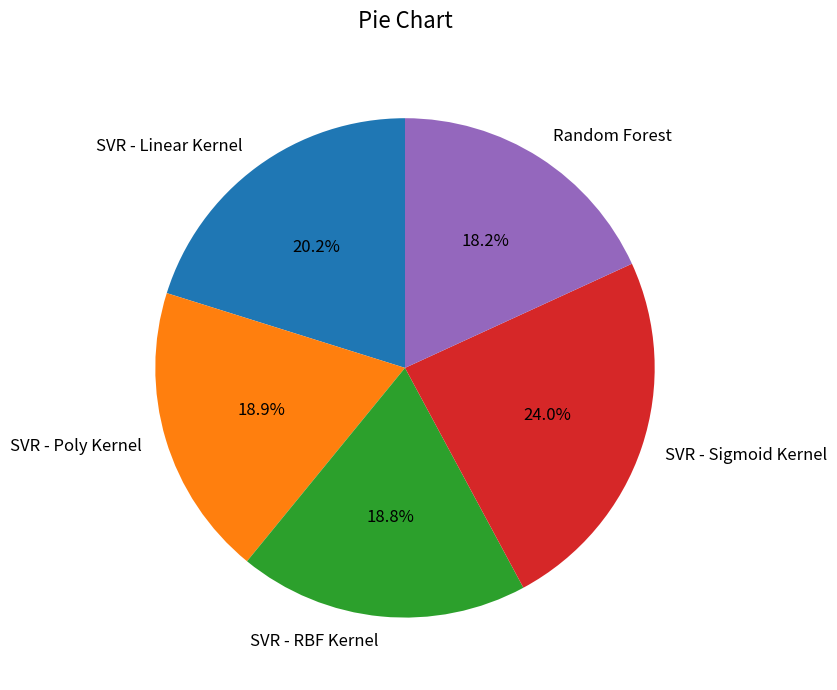

Is the sum of SVR - Poly Kernel and Random Forest greater than half?

No